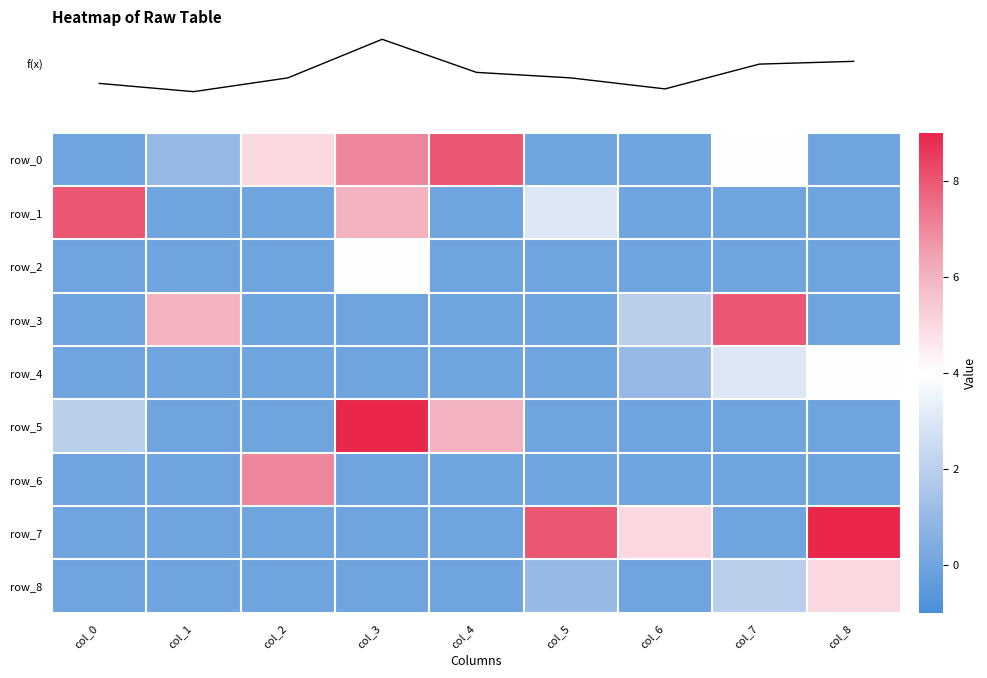

What is the difference between the highest and lowest values at col_0?

8